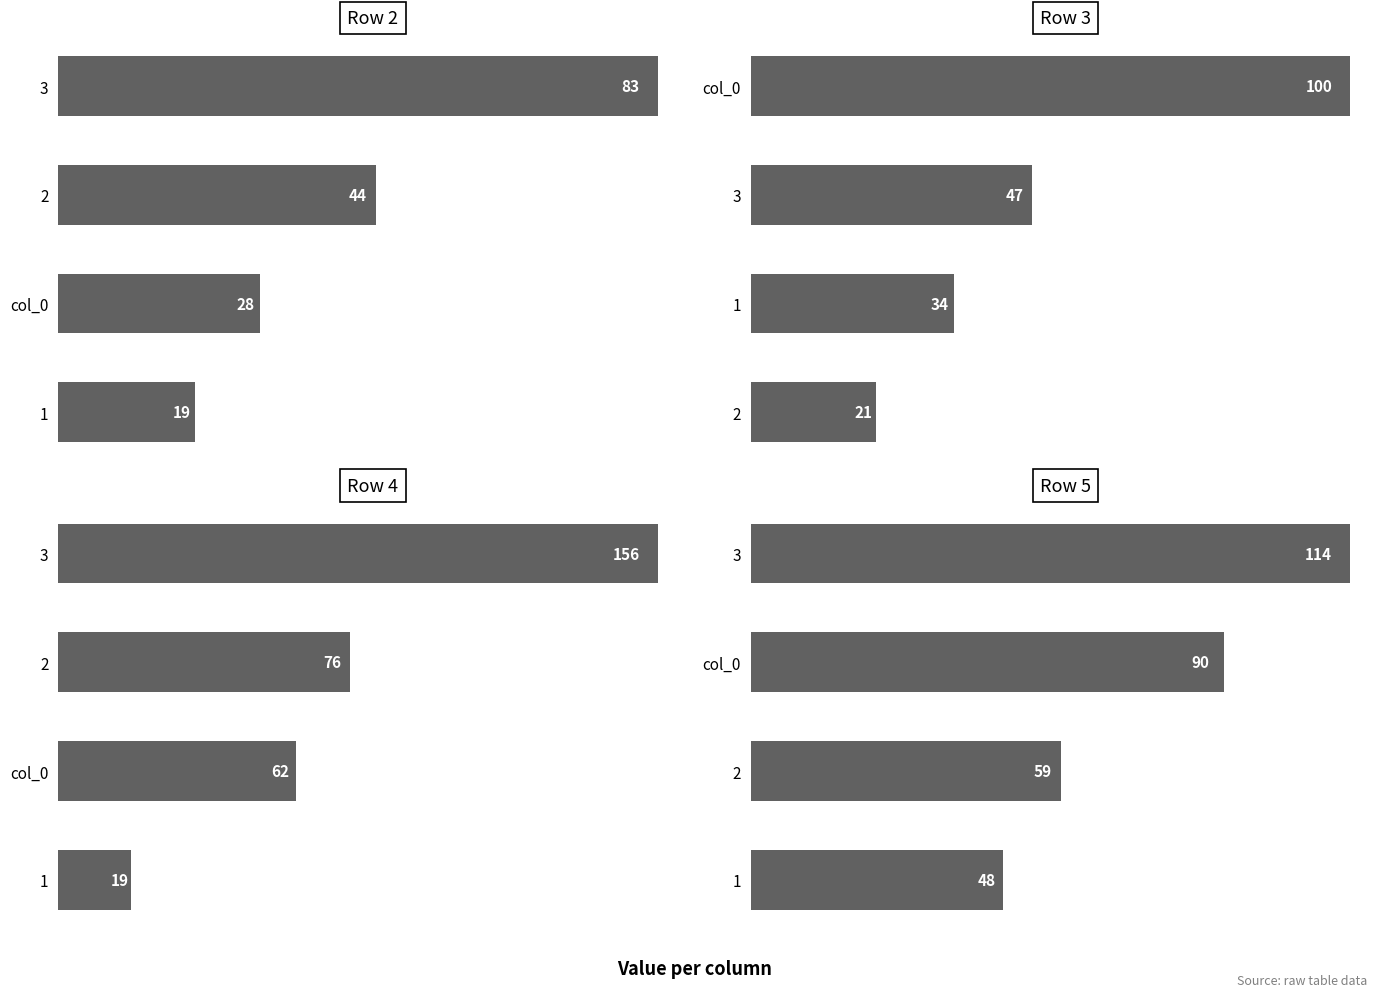

Which series has the widest spread of values?

Row 4